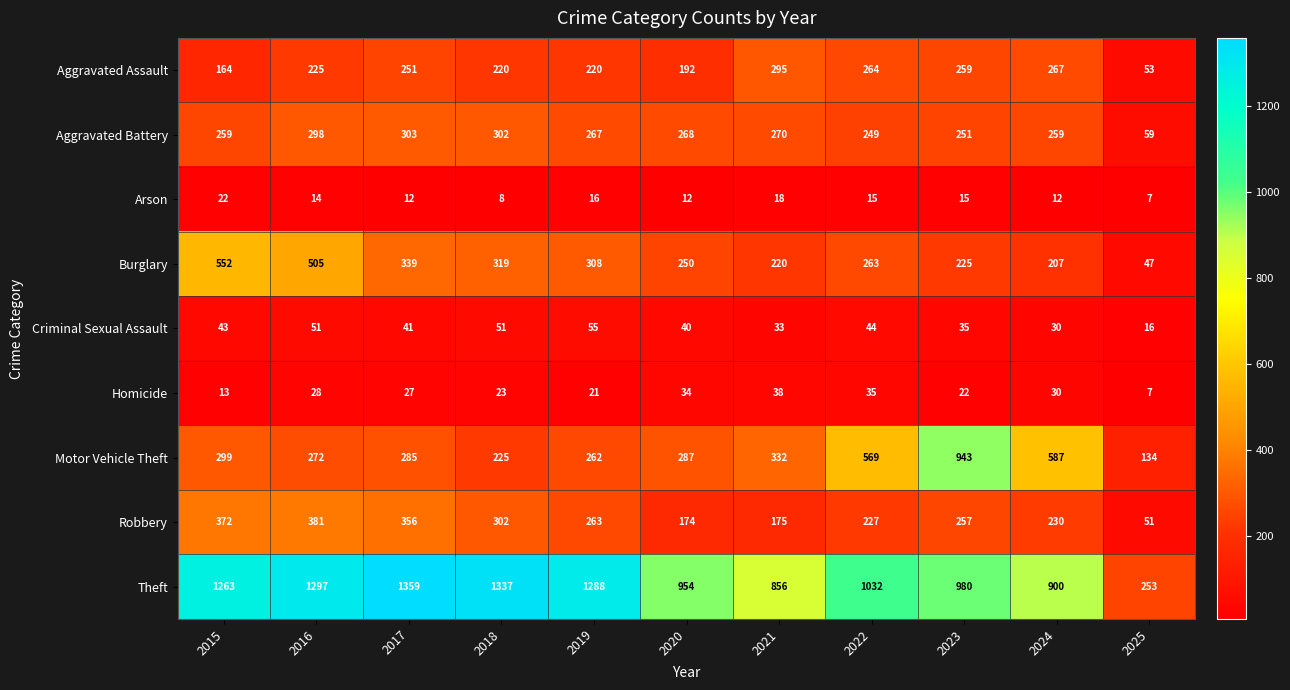

At which label does Arson first exceed 14?

2015